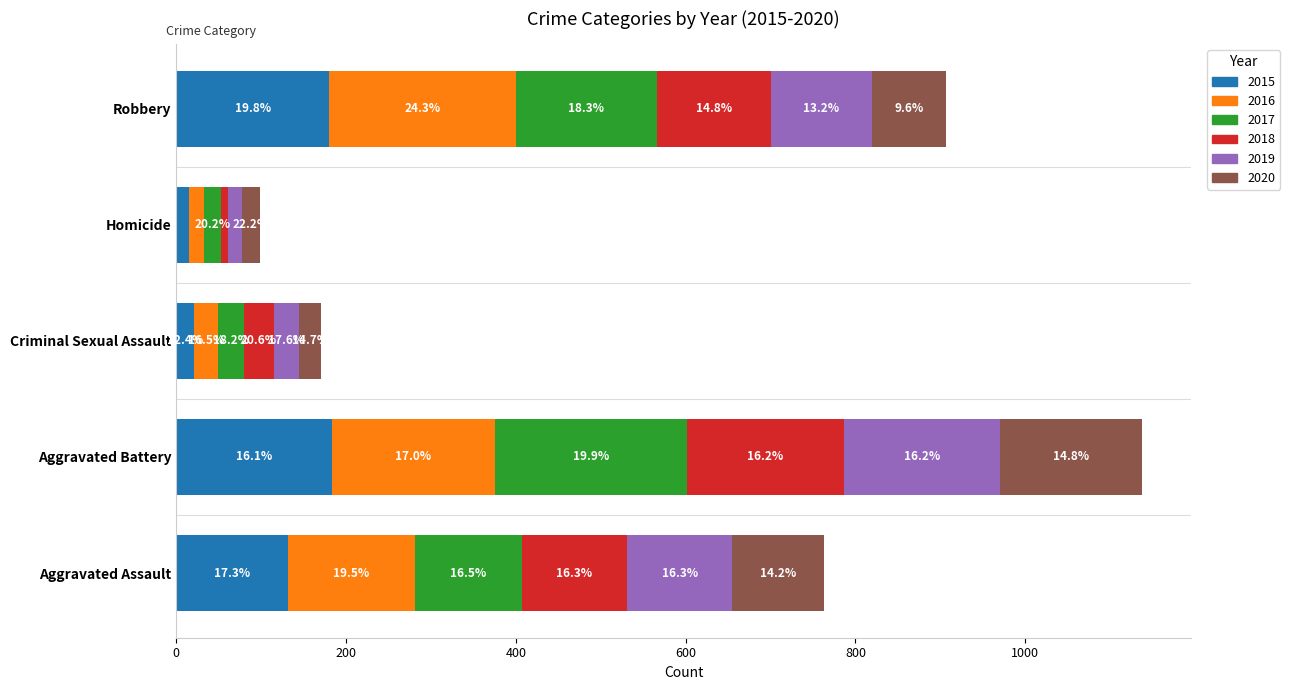

Reading left to right, extract all data points from this chart.

2015: 132	183	21	15	180
2016: 149	193	28	18	220
2017: 126	226	31	20	166
2018: 124	184	35	8	134
2019: 124	184	30	16	120
2020: 108	168	25	22	87